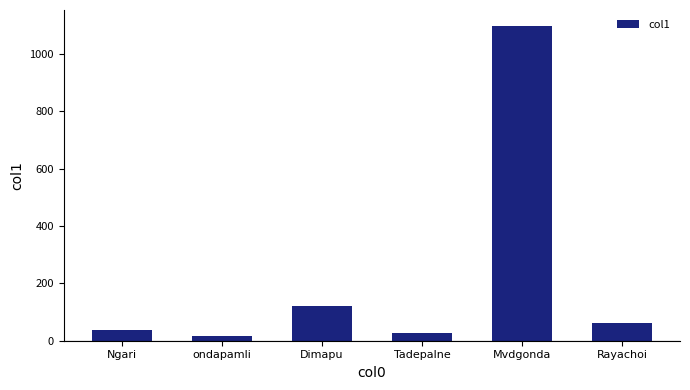

Rank the categories by value from lowest to highest.

ondapamli, Tadepalne, Ngari, Rayachoi, Dimapu, Mvdgonda